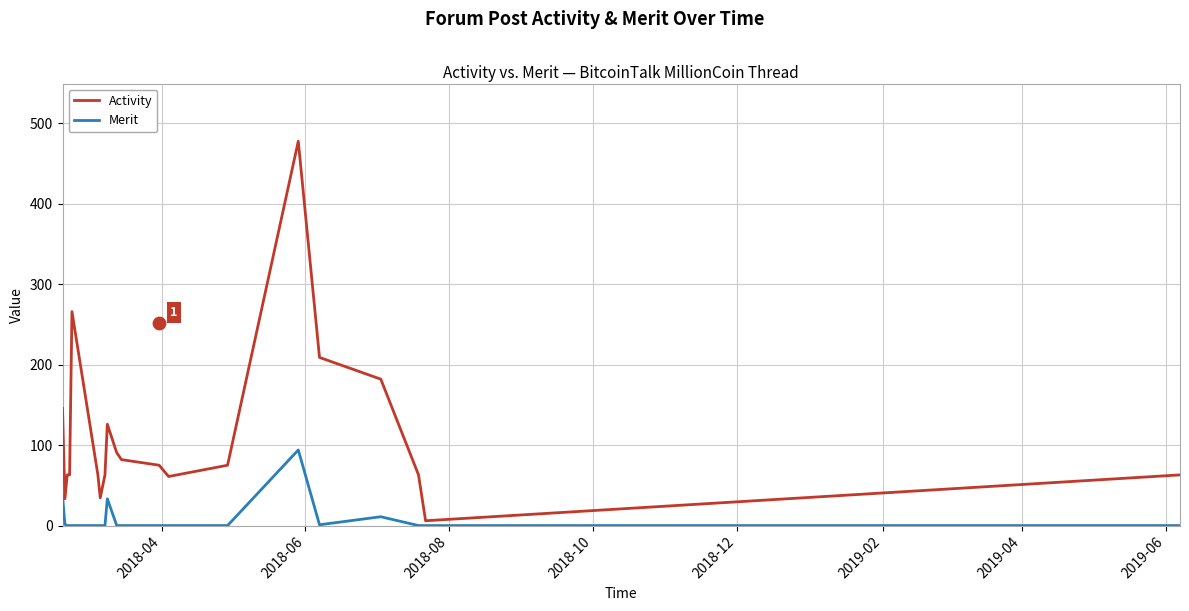

Which series contains the highest Y value?

Activity